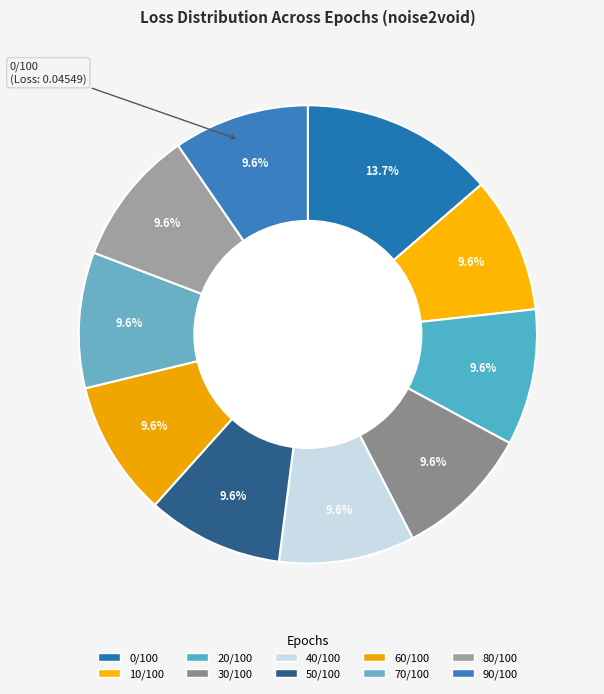

True or false: 80/100 accounts for 10% of the total.

True